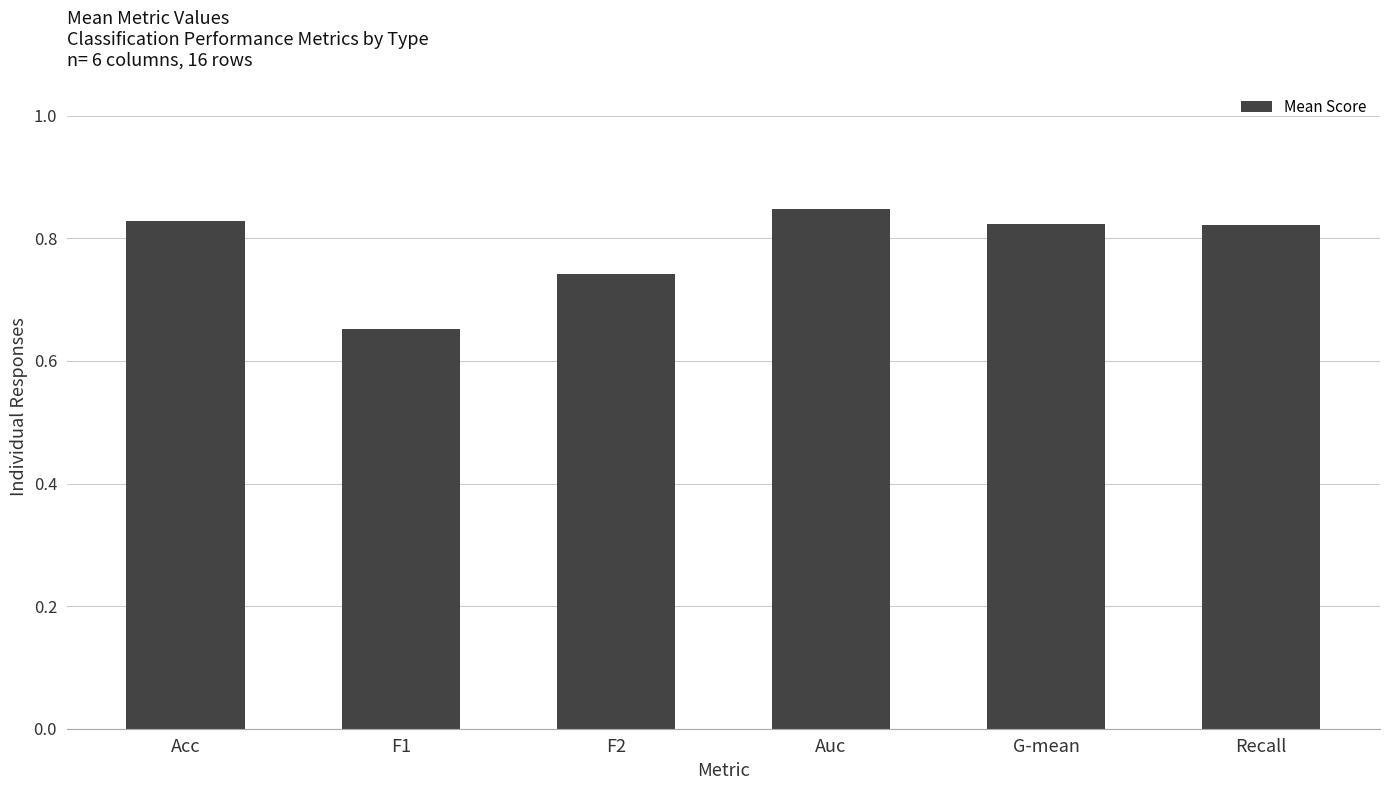

True or false: the data shows 1.4 at Recall.

False